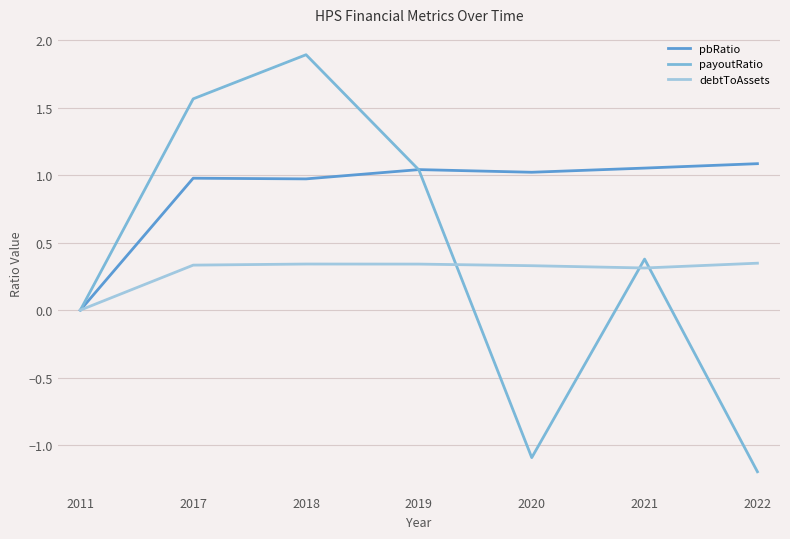

At which label does pbRatio reach its minimum?

2011